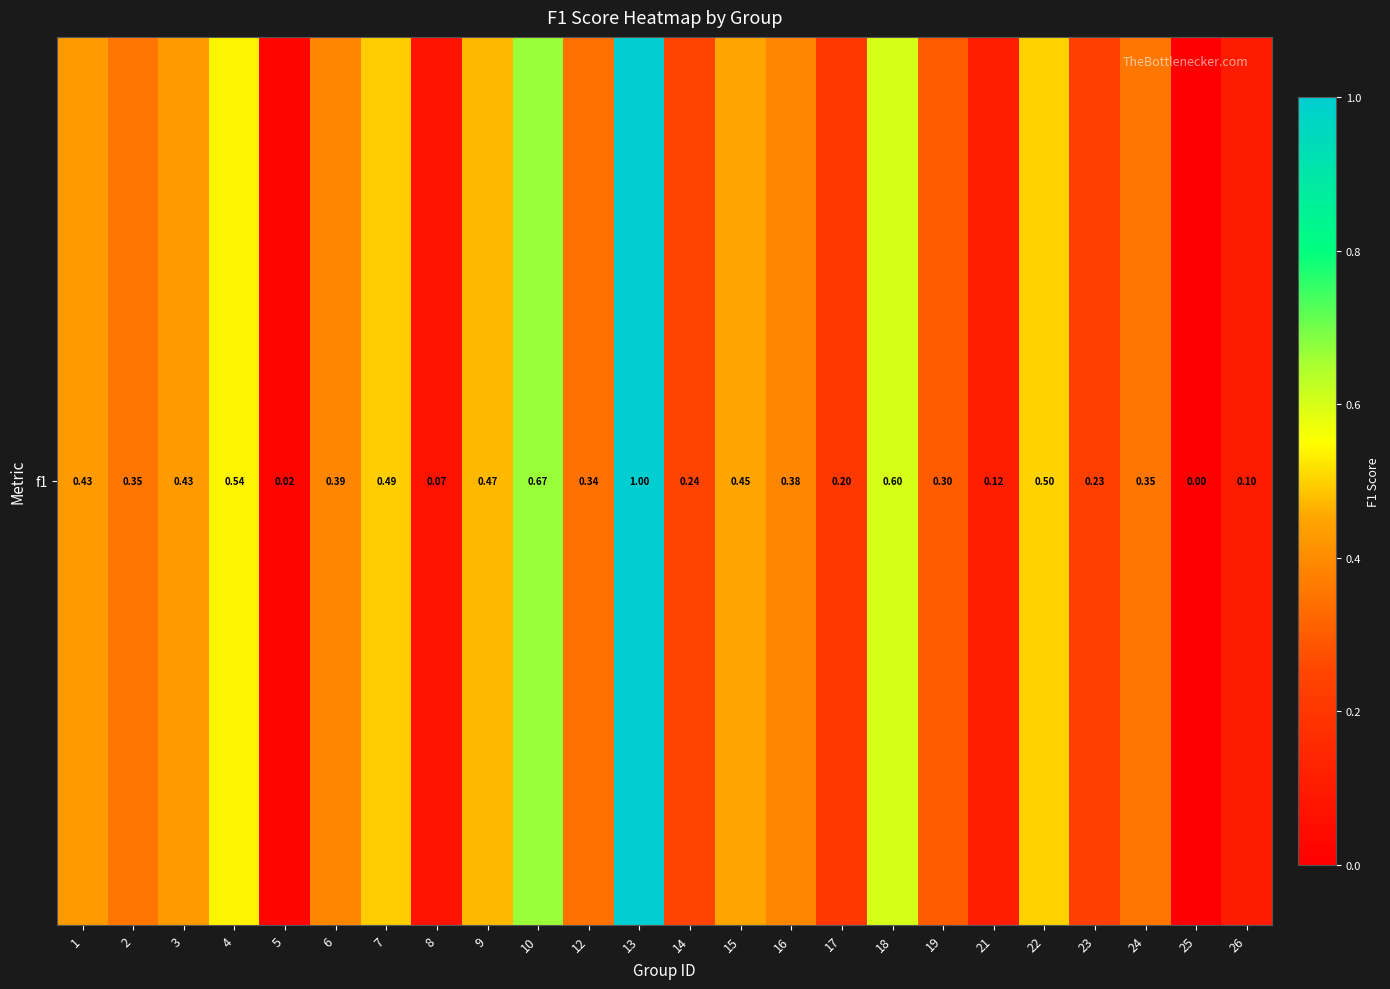

What is the difference between the maximum and minimum values?

1.0